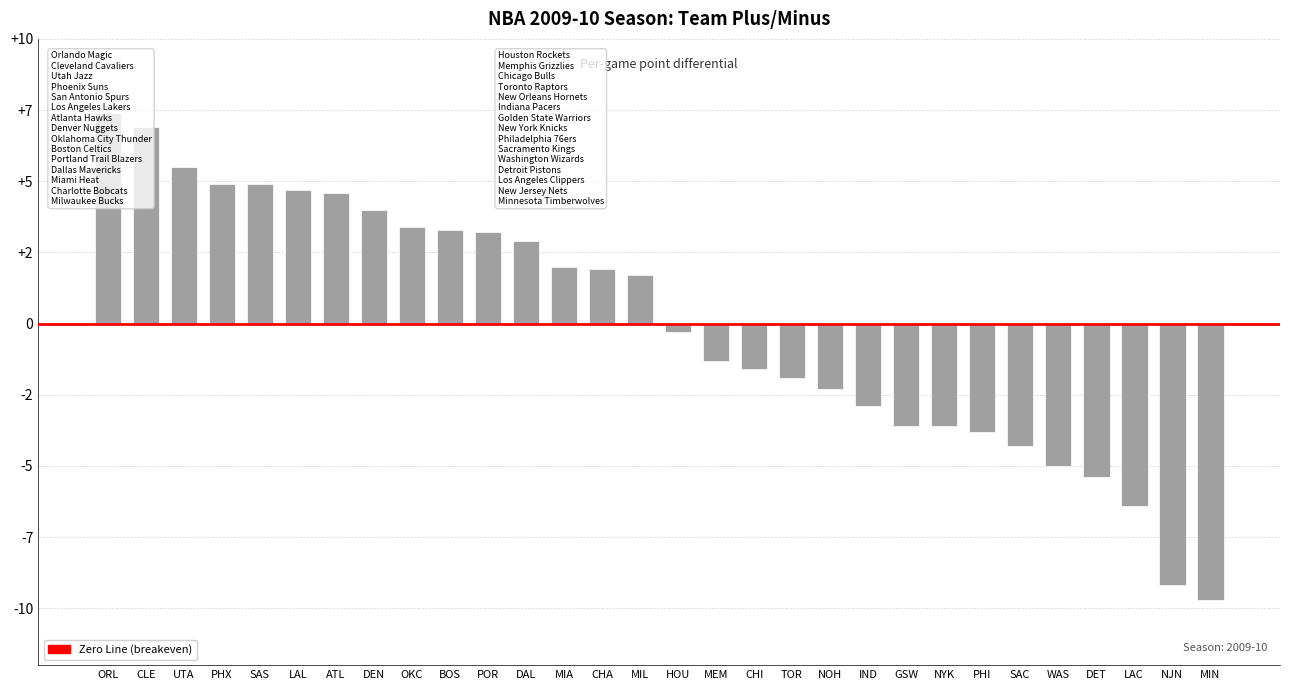

At which category does the chart reach its minimum across all series?

MIN